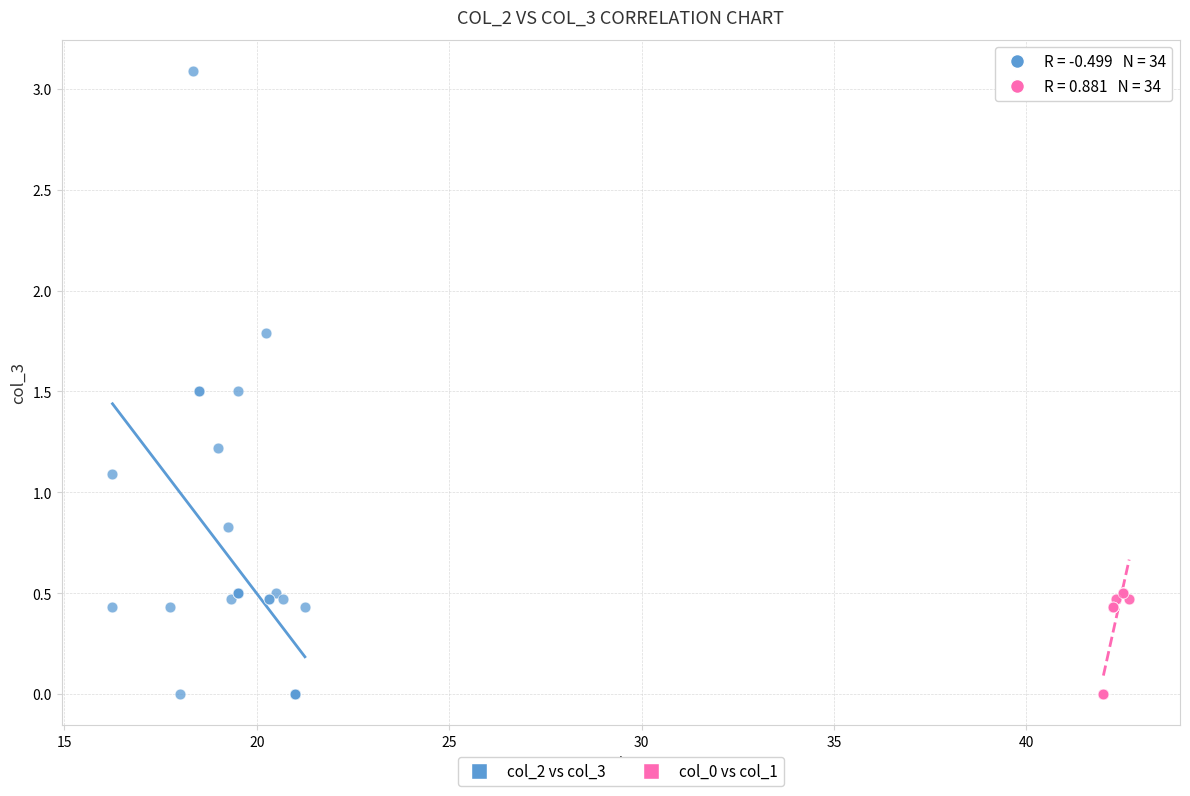

Which series contains the highest Y value?

col_2 vs col_3